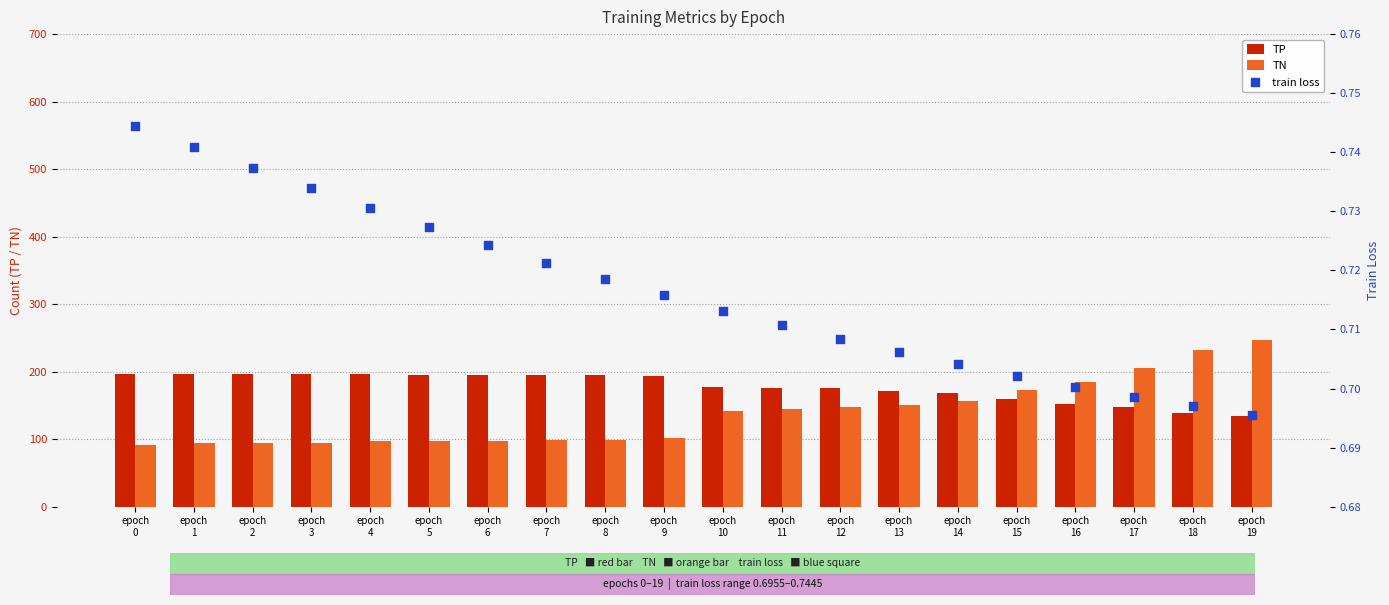

Is the value of TN at epoch
7 greater than the value of TP at epoch
1?

No